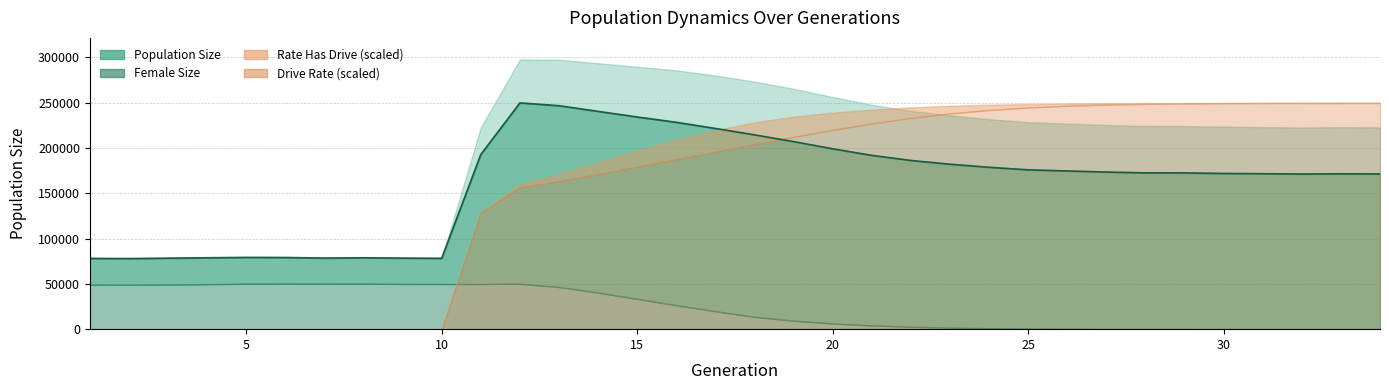

True or false: female_size and rate_has_drive cross at least once.

True